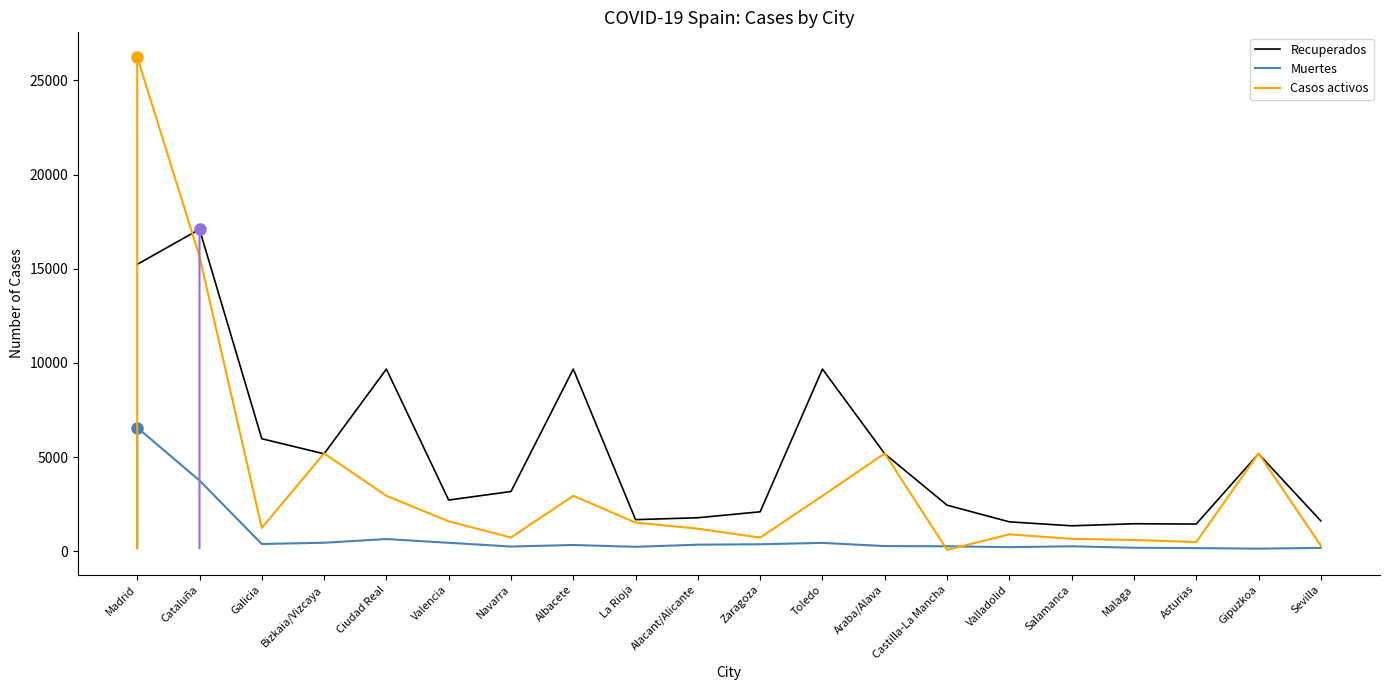

What is the lowest value of the Recuperados series?

1350